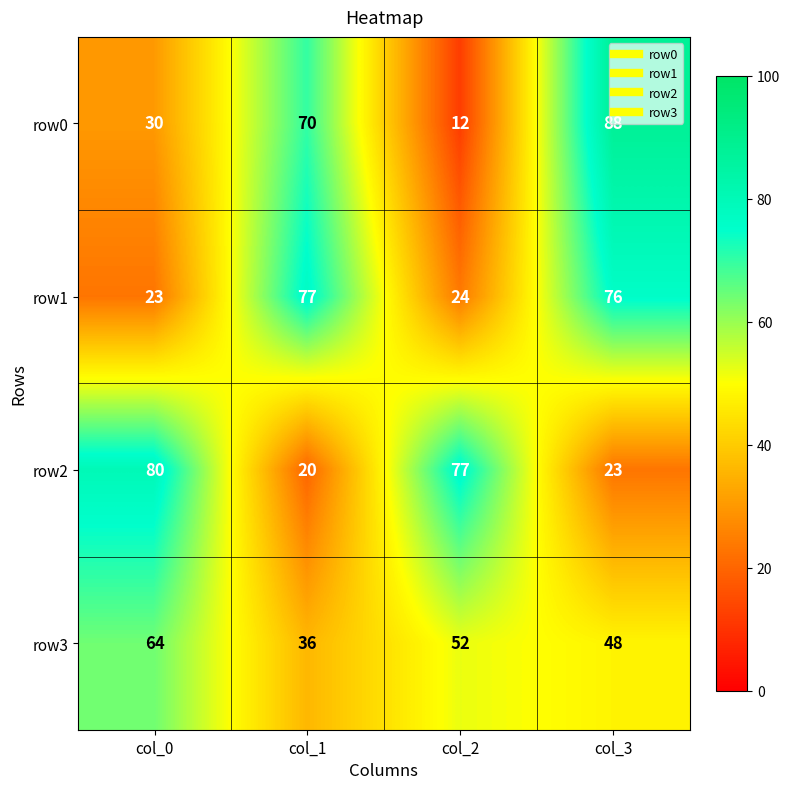

What is the total value across all series at col_2?

165